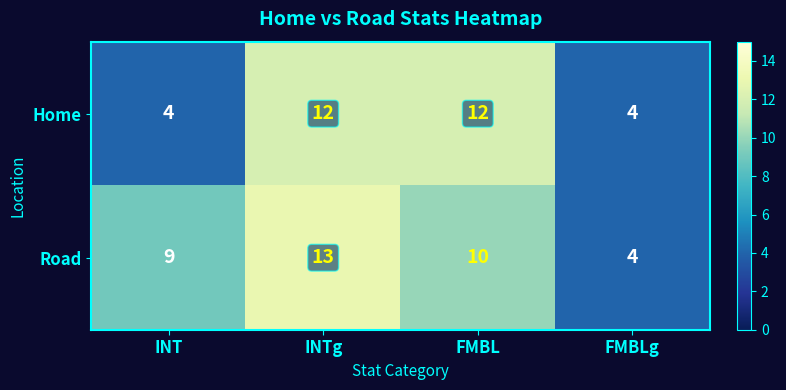

Which series changed the most between INTg and FMBLg?

Road